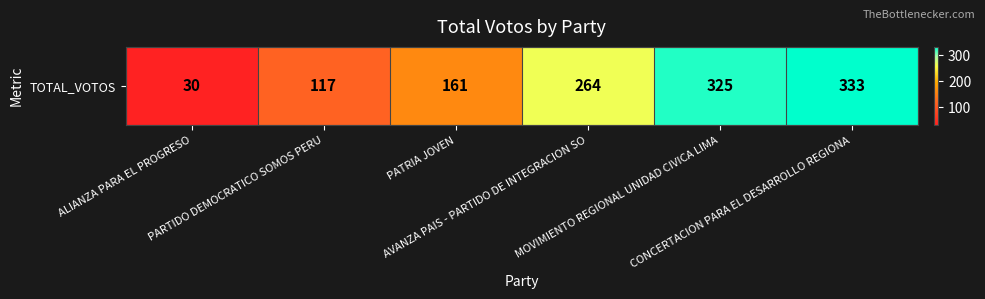

What value does the data have at CONCERTACION PARA EL DESARROLLO REGIONA, to the nearest 10?

330